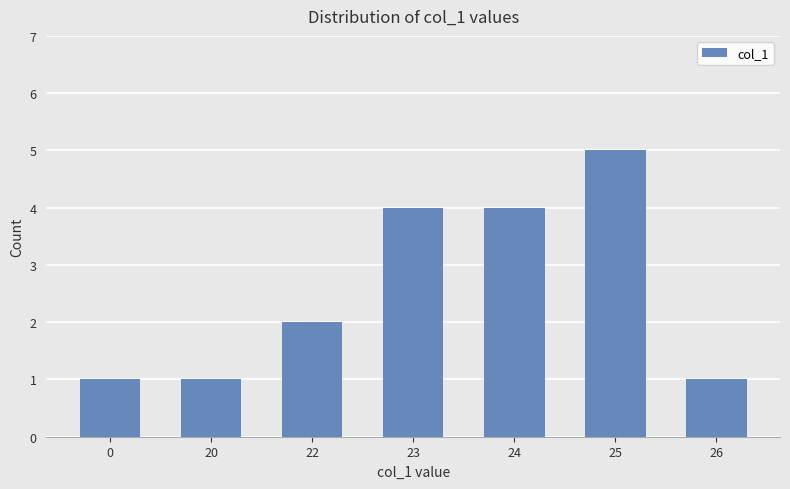

Reading left to right, list all the values displayed in this chart.

0=1	20=1	22=2	23=4	24=4	25=5	26=1